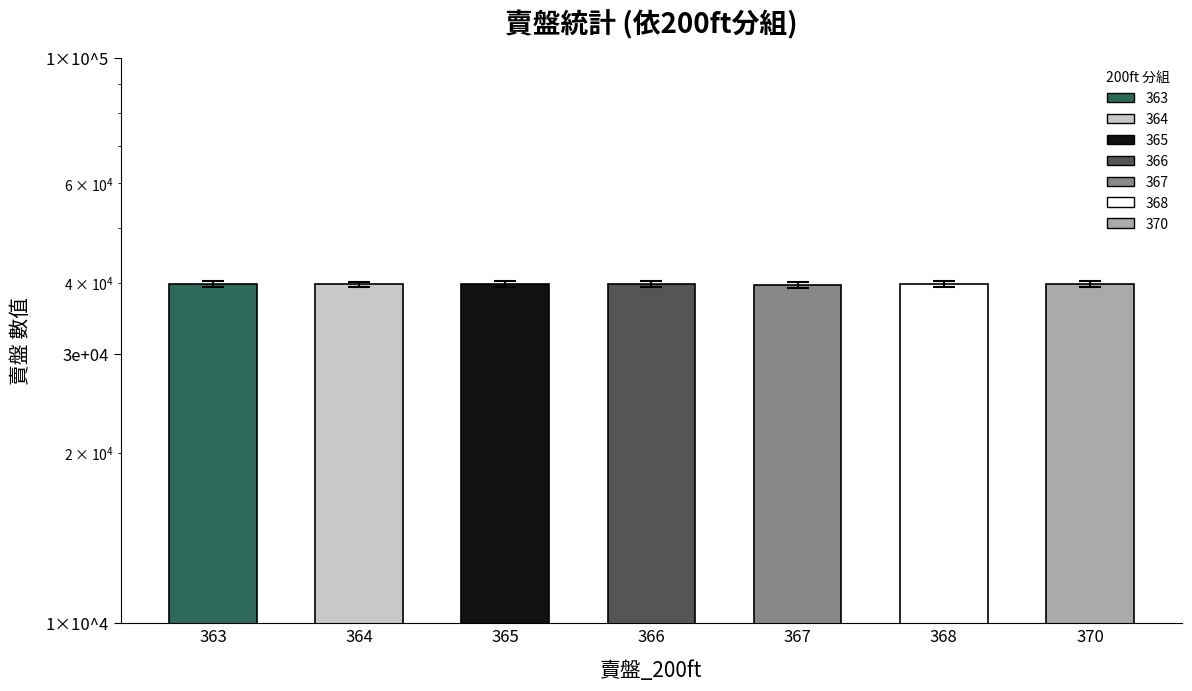

How many distinct data groups are displayed?

1